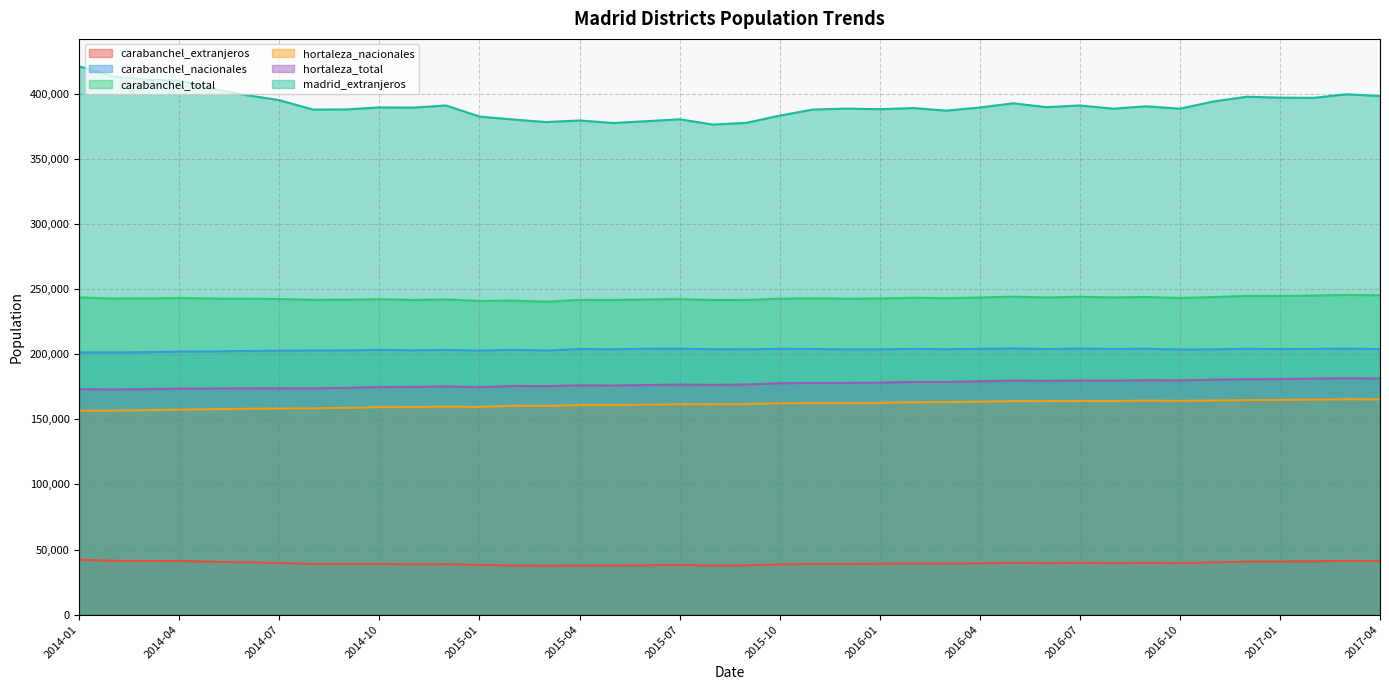

True or false: hortaleza_total and carabanchel_nacionales cross at least once.

False